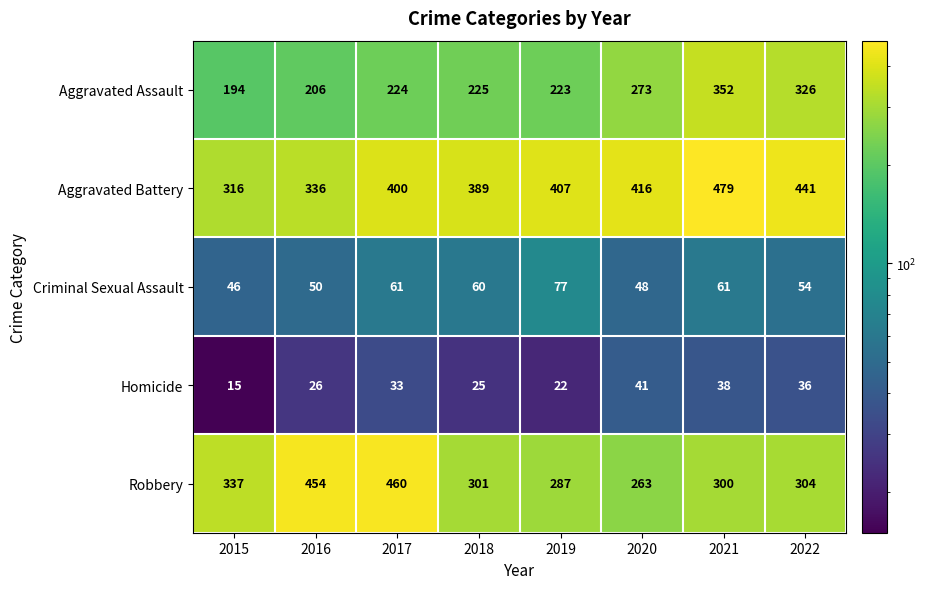

What is the minimum value for Robbery?

263